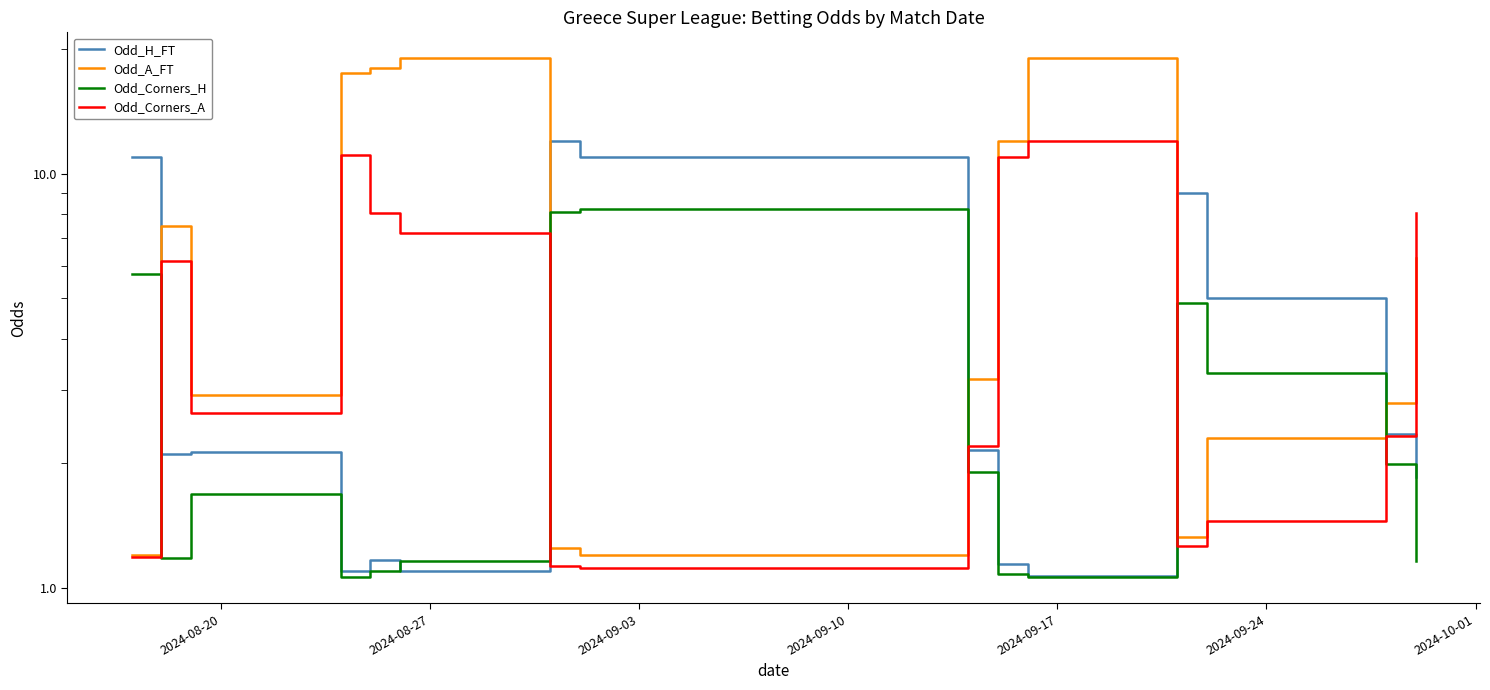

True or false: Odd_Corners_H and Odd_Corners_A cross at least once.

True